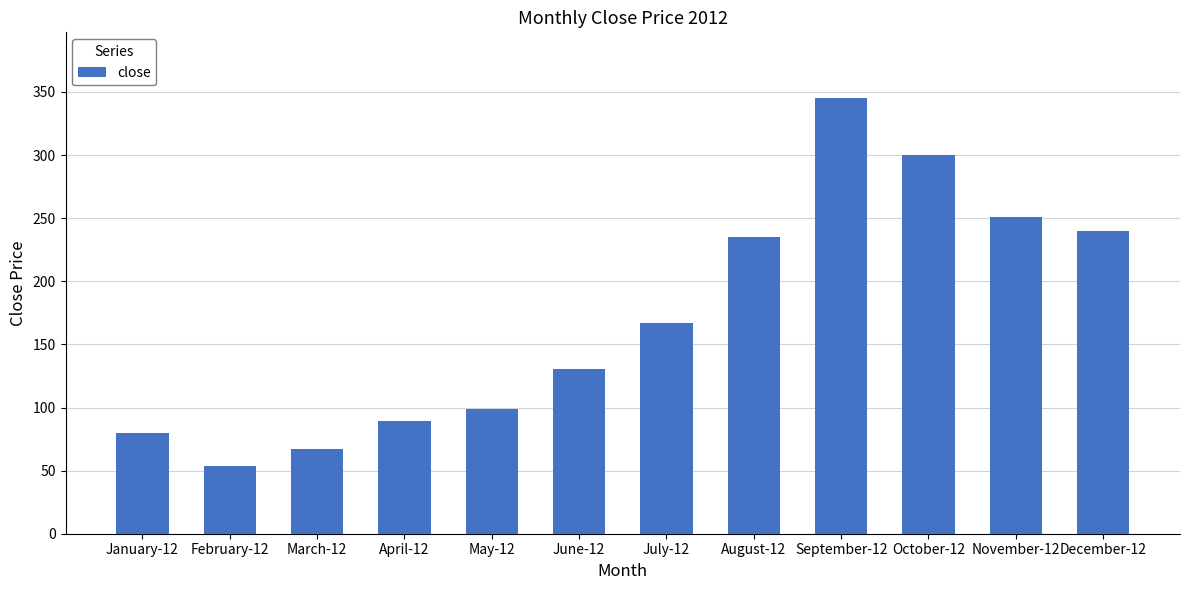

Rank the categories by value from lowest to highest.

February-12, March-12, January-12, April-12, May-12, June-12, July-12, August-12, December-12, November-12, October-12, September-12